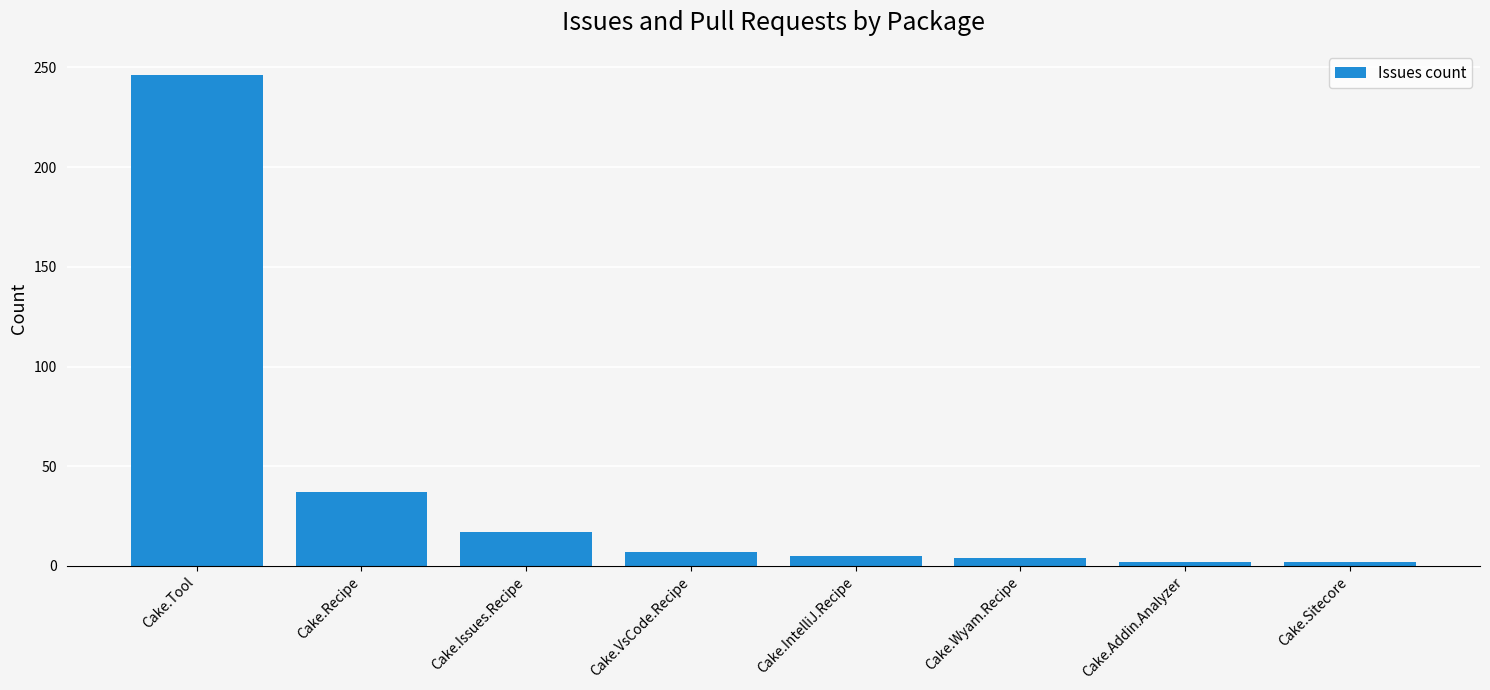

What is the average value?

40